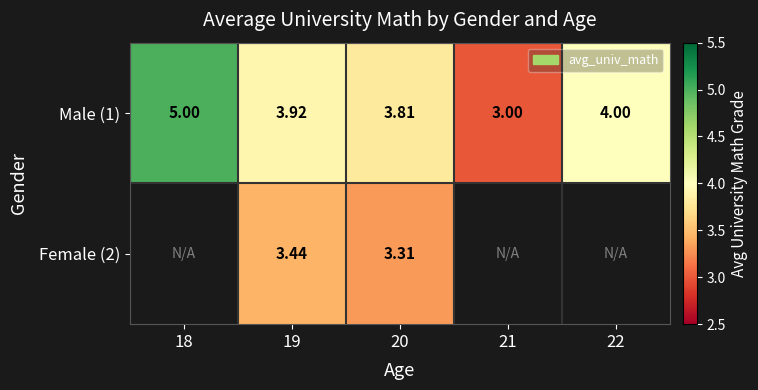

Is the value of Female (2) at 19 greater than the value of Male (1) at 19?

No